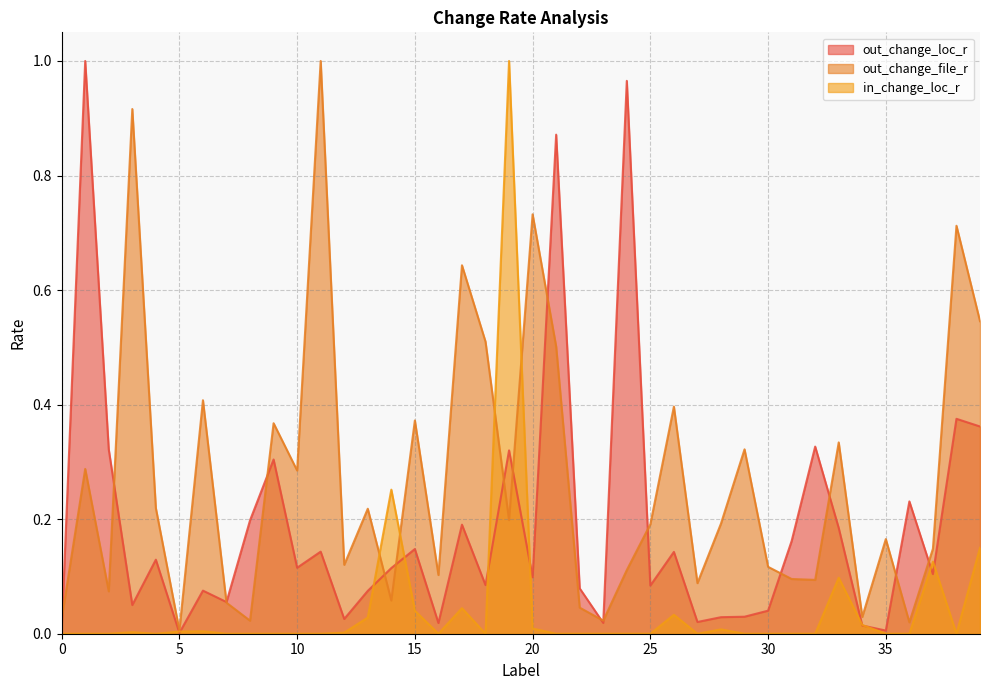

Is it true that out_change_loc_r equals 0.3 at 19?

True